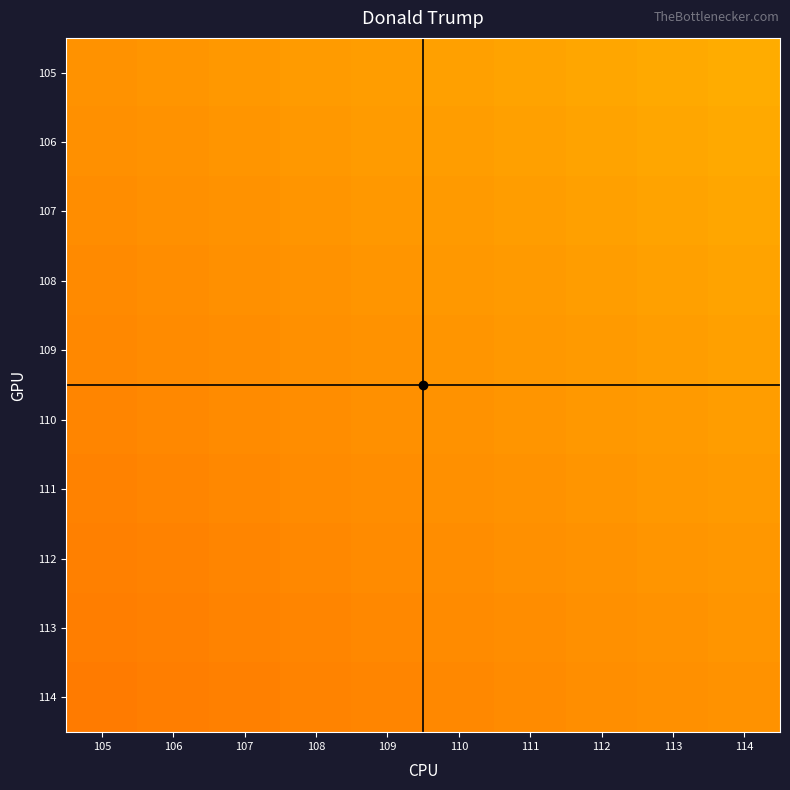

What is the difference between the maximum and minimum values in the 110 series?

0.1